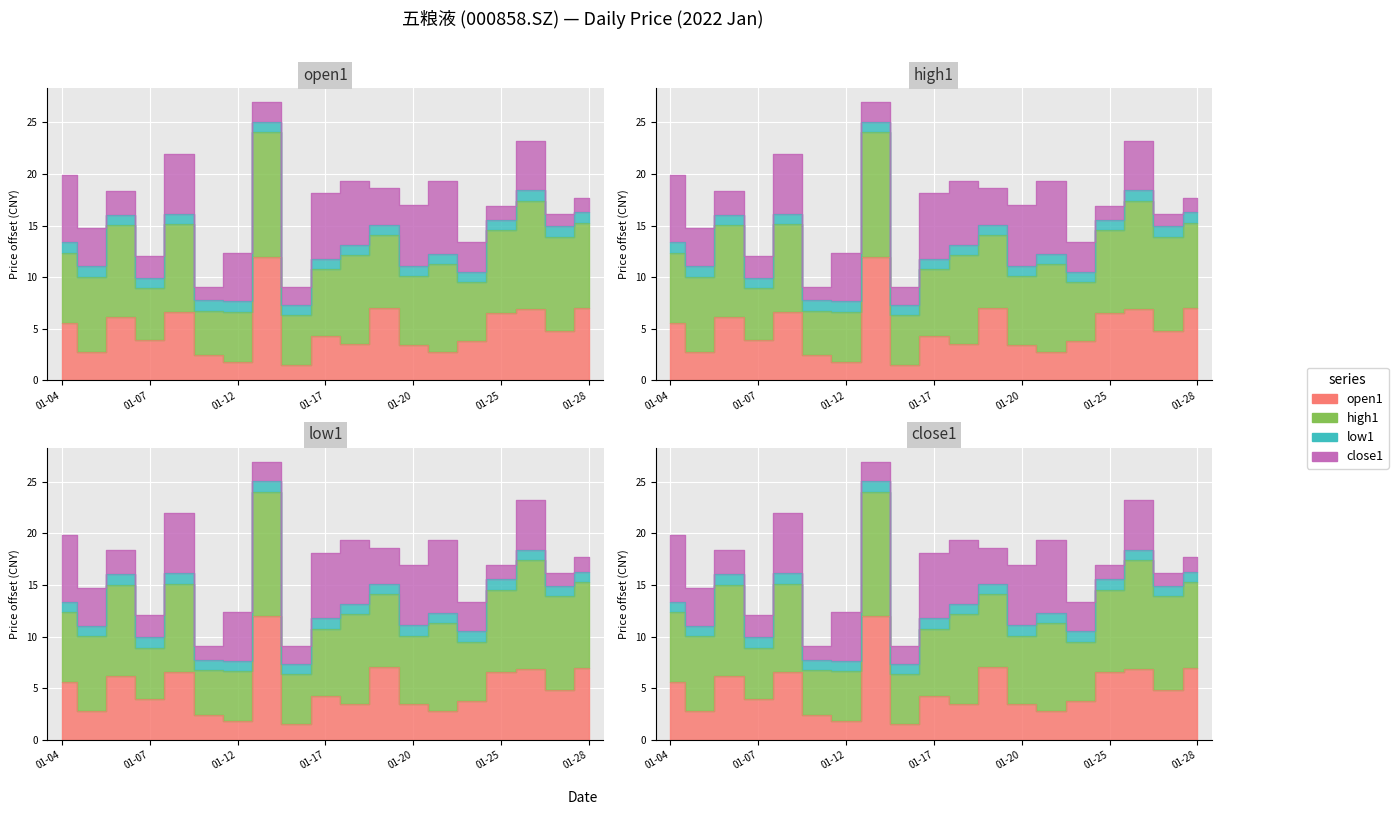

How many values in the close1 series are below 213?

9